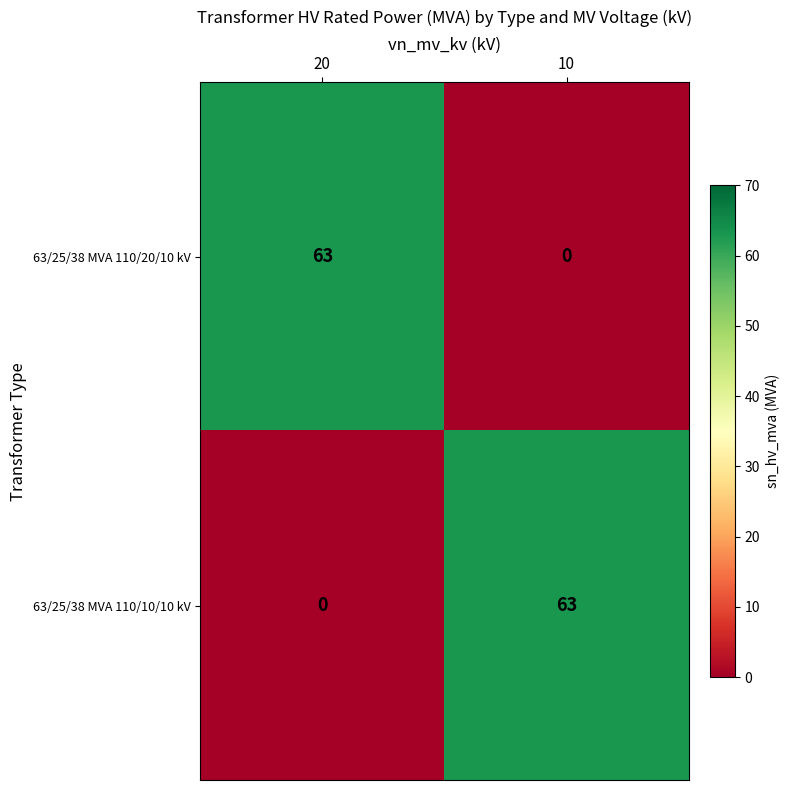

What value does the 63/25/38 MVA 110/10/10 kV series have at 10, to the nearest 10?

60